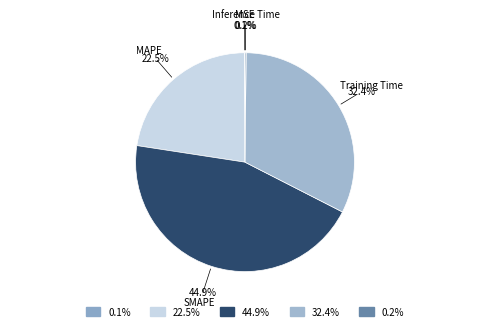

Does SMAPE account for over 50% of the chart?

No